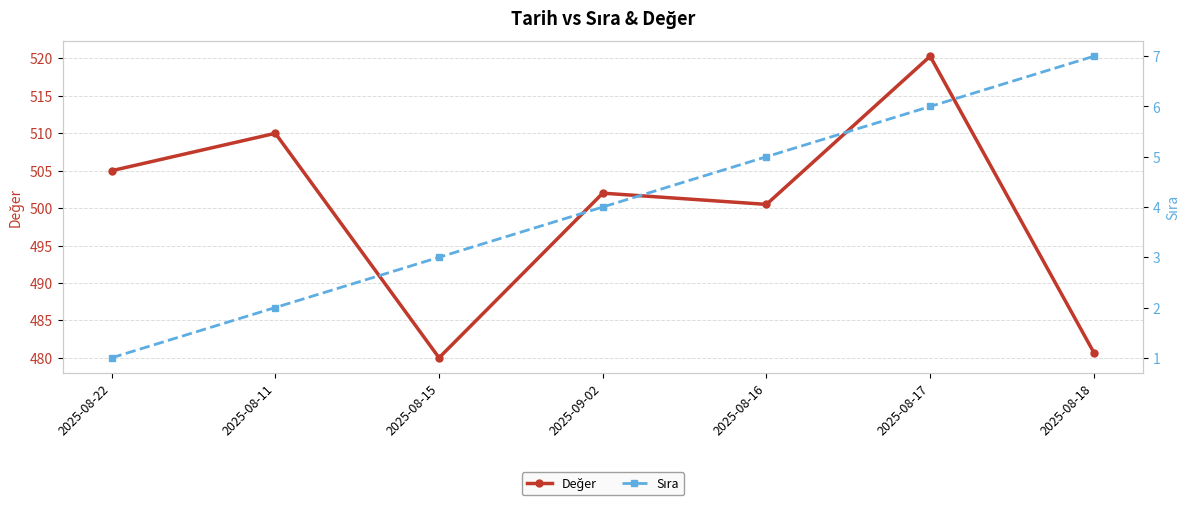

True or false: Sıra has more than 0 interior local peaks.

False